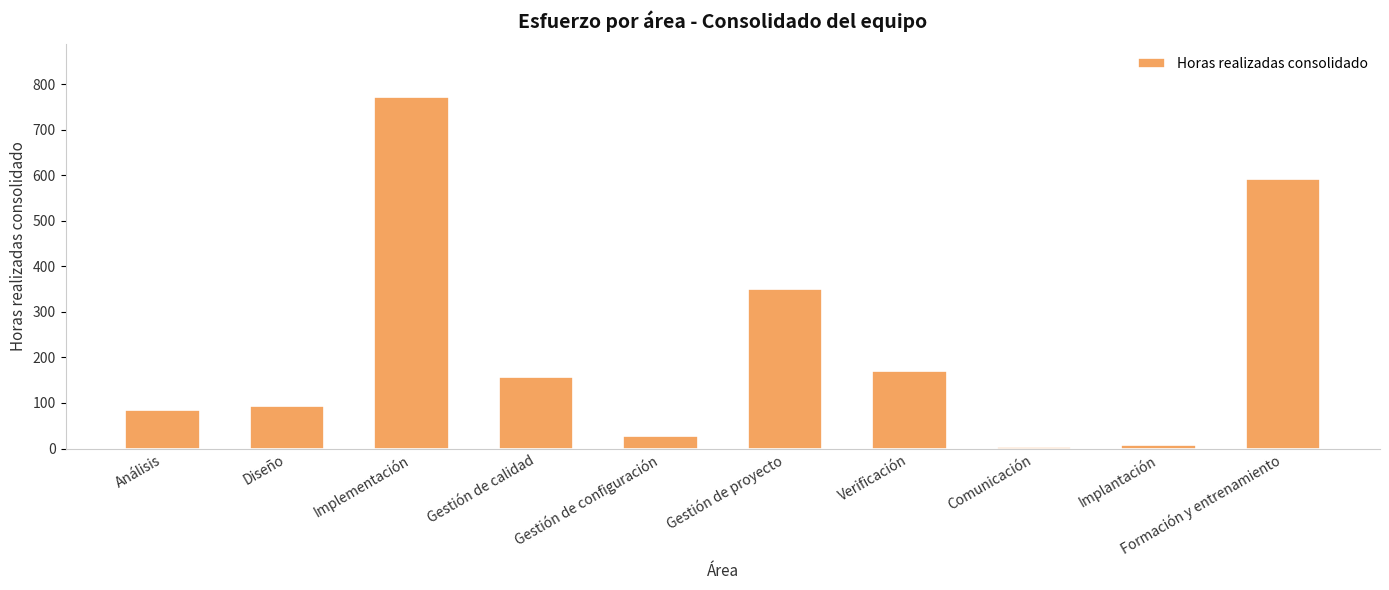

What is the label of the 8th bar from the left?

Comunicación